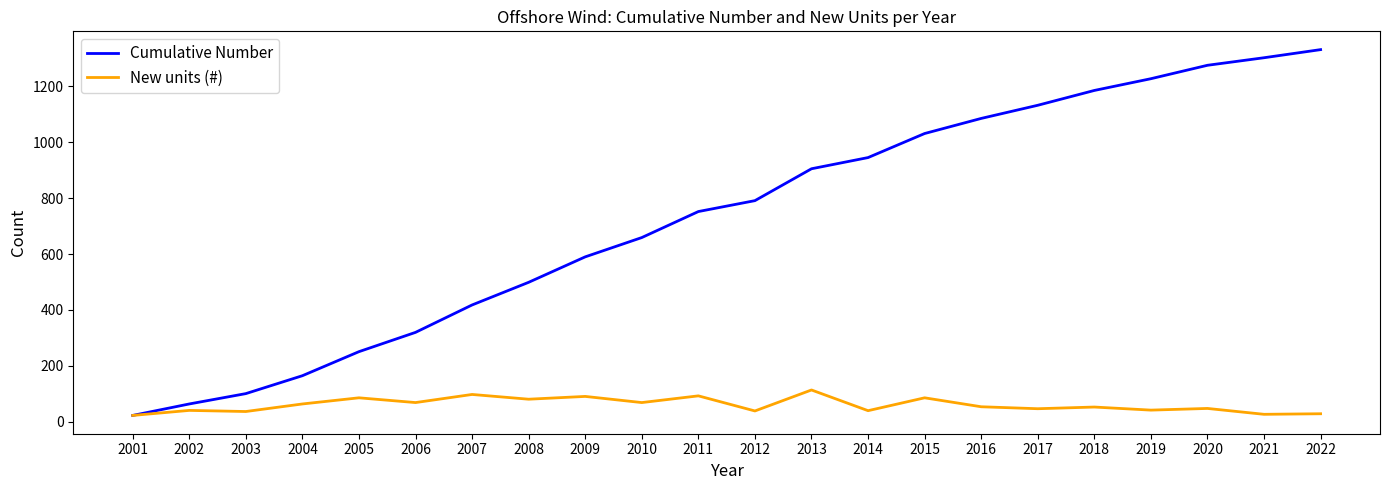

What is the difference between the highest and lowest values at 2014?

905